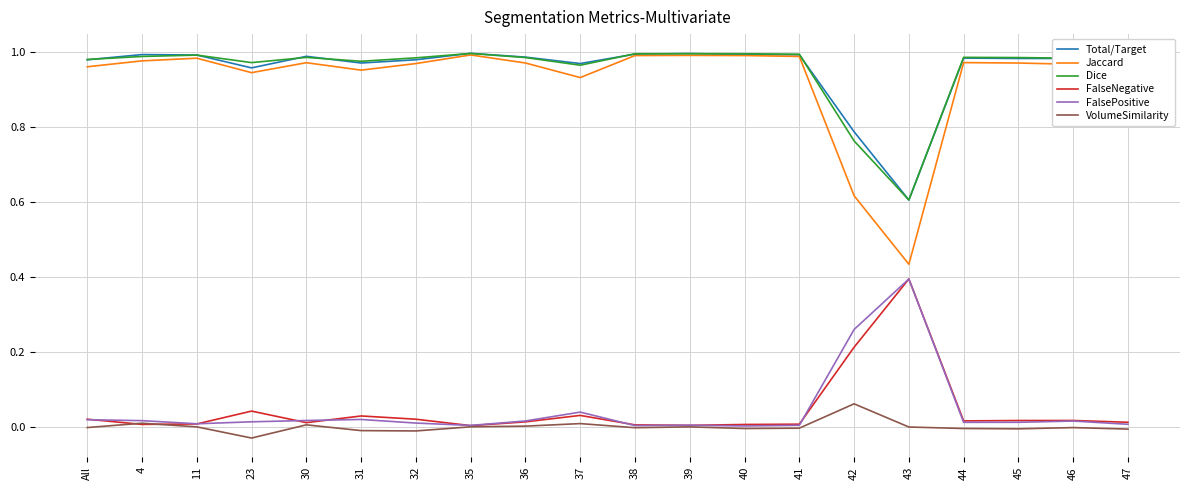

True or false: Jaccard and FalsePositive cross at least once.

False